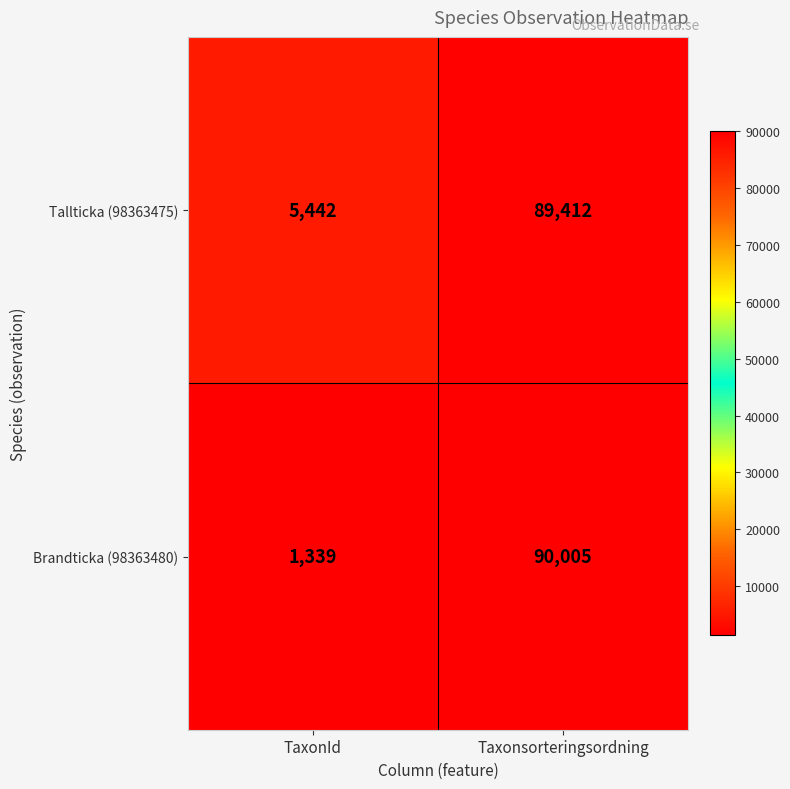

Reading left to right, list all the values displayed in this chart.

Tallticka (98363475): 5442	89412
Brandticka (98363480): 1339	90005